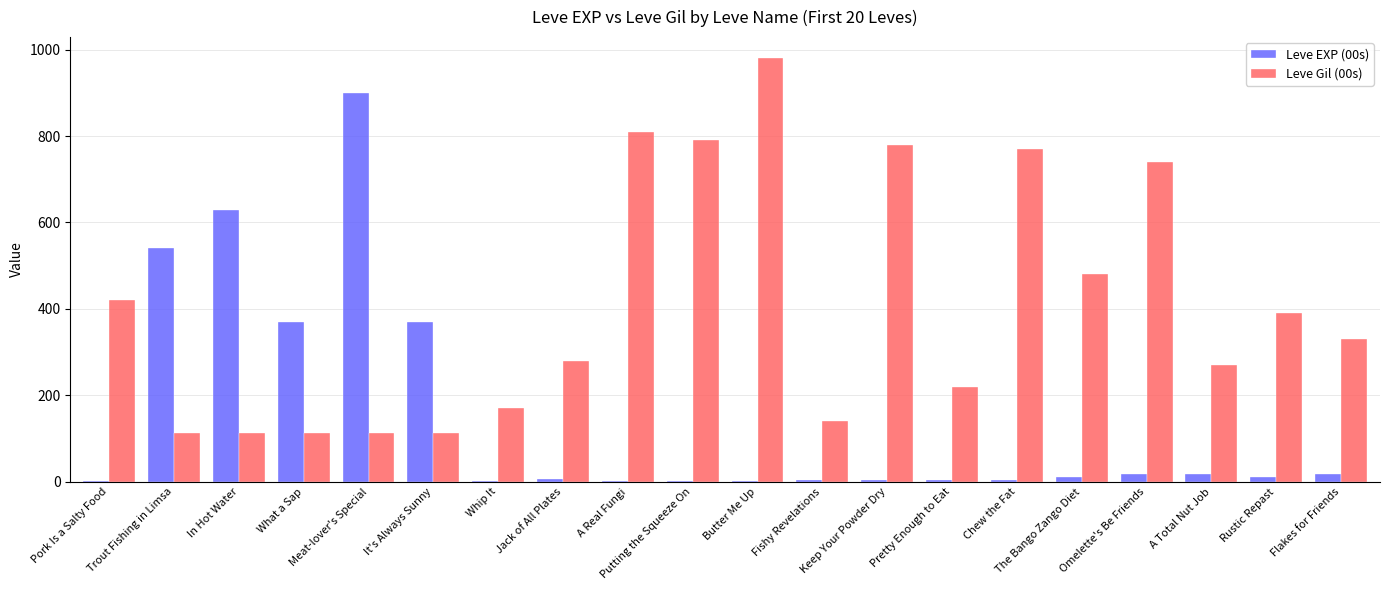

Which series has the largest total across all categories?

Leve Gil (00s)